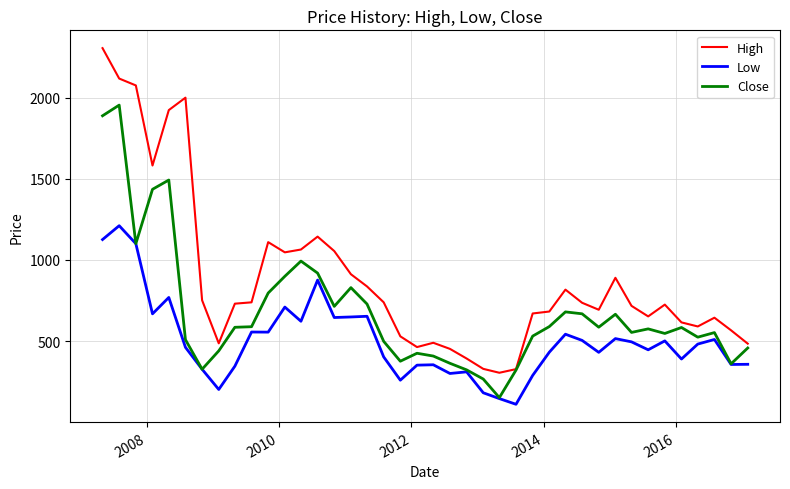

List the series in order of their overall mean, lowest first.

Low, Close, High